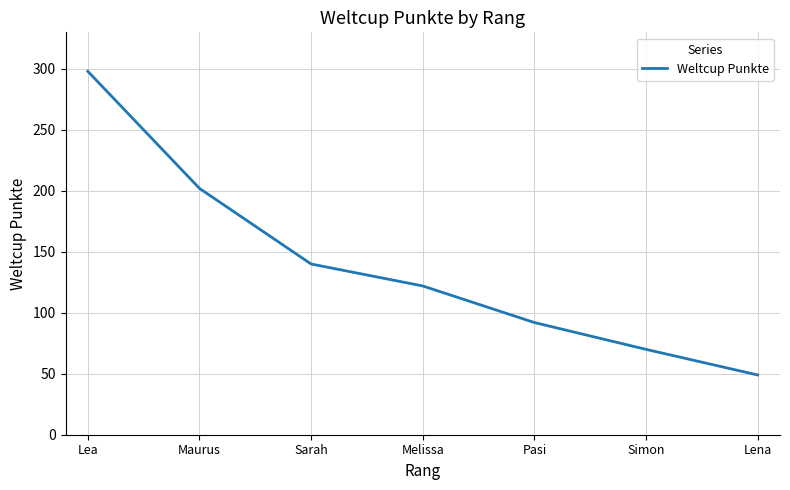

Rank the categories by value from lowest to highest.

Lena, Simon, Pasi, Melissa, Sarah, Maurus, Lea